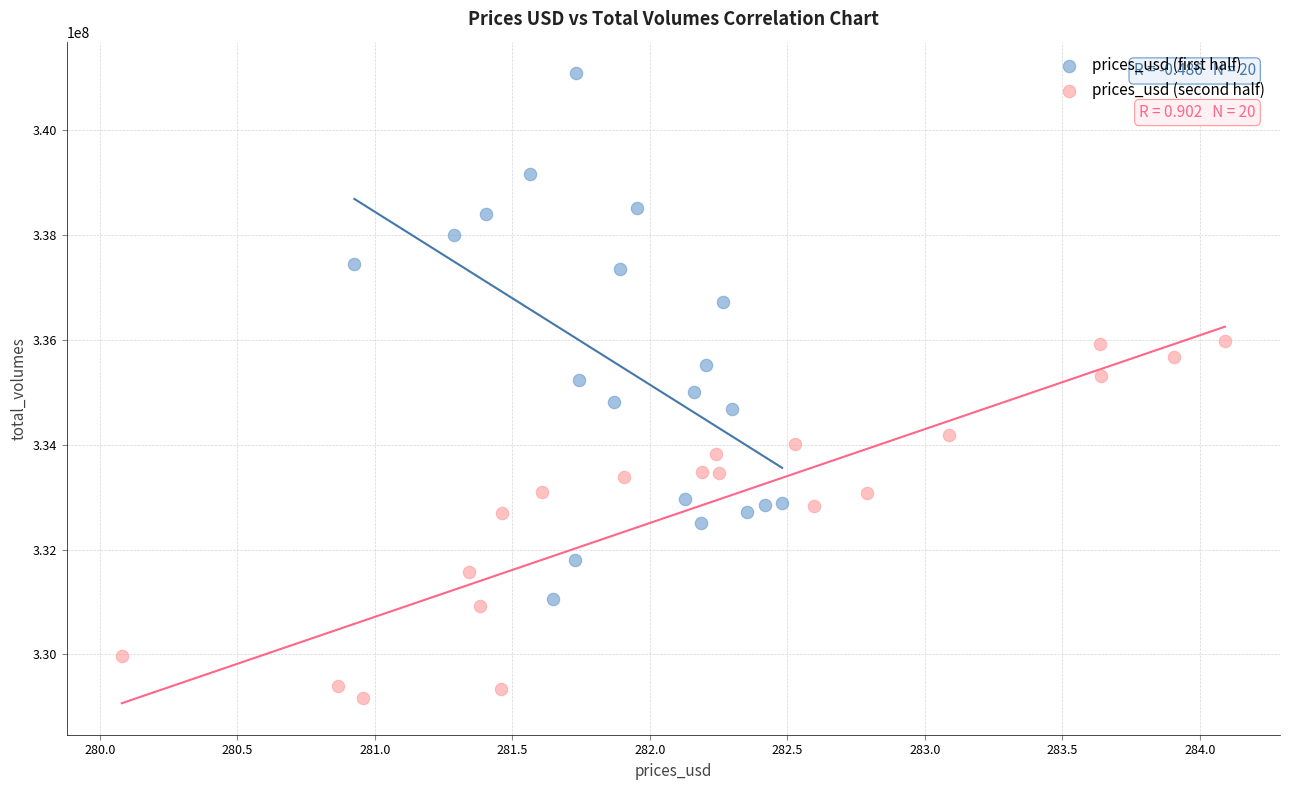

Which series has the largest Y range (max minus min)?

prices_usd (first half)